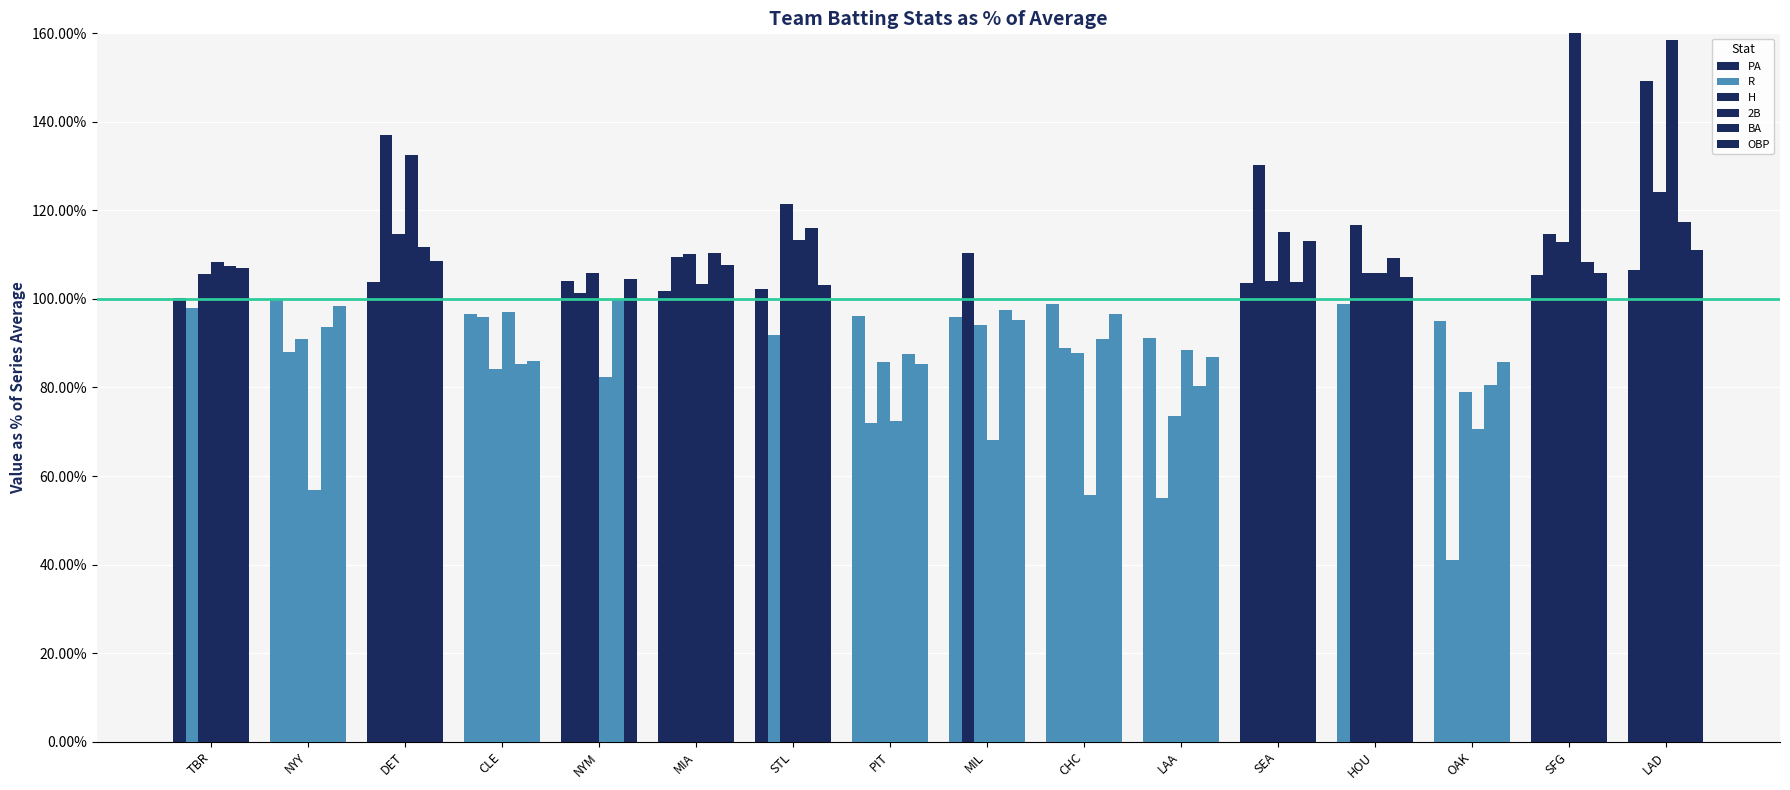

What is the minimum value shown in the chart?

41.0